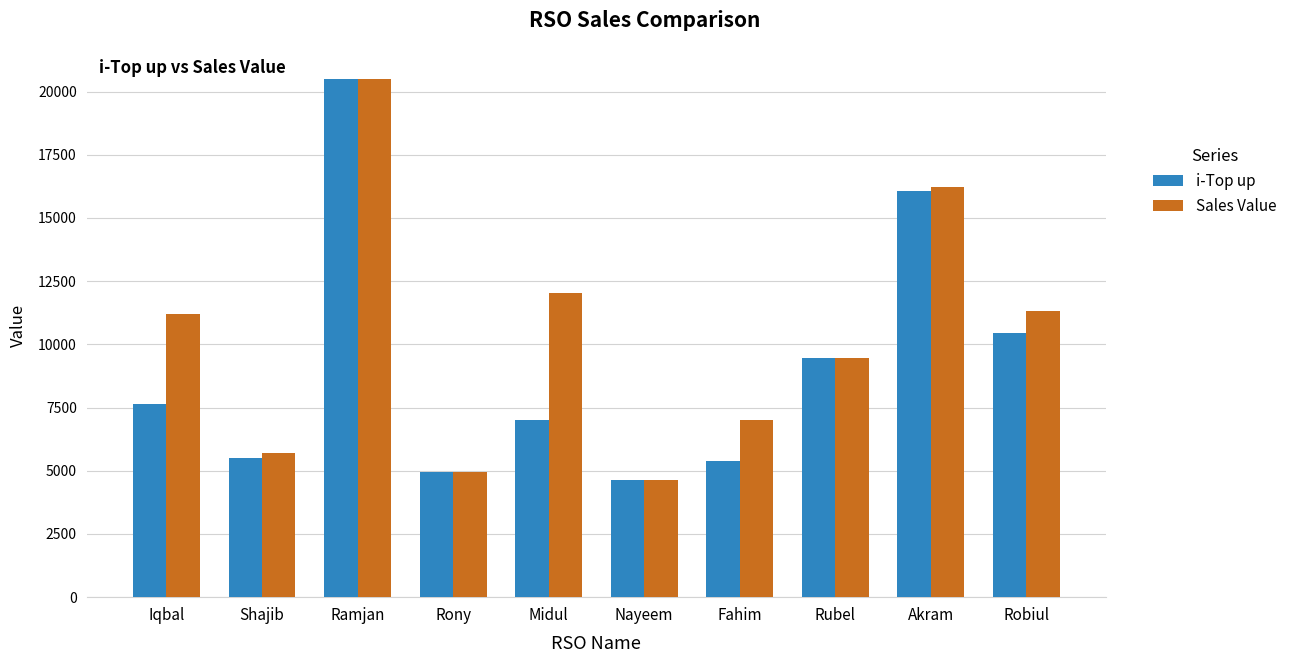

The Sales Value series shows 2379 at Fahim. True or false?

False